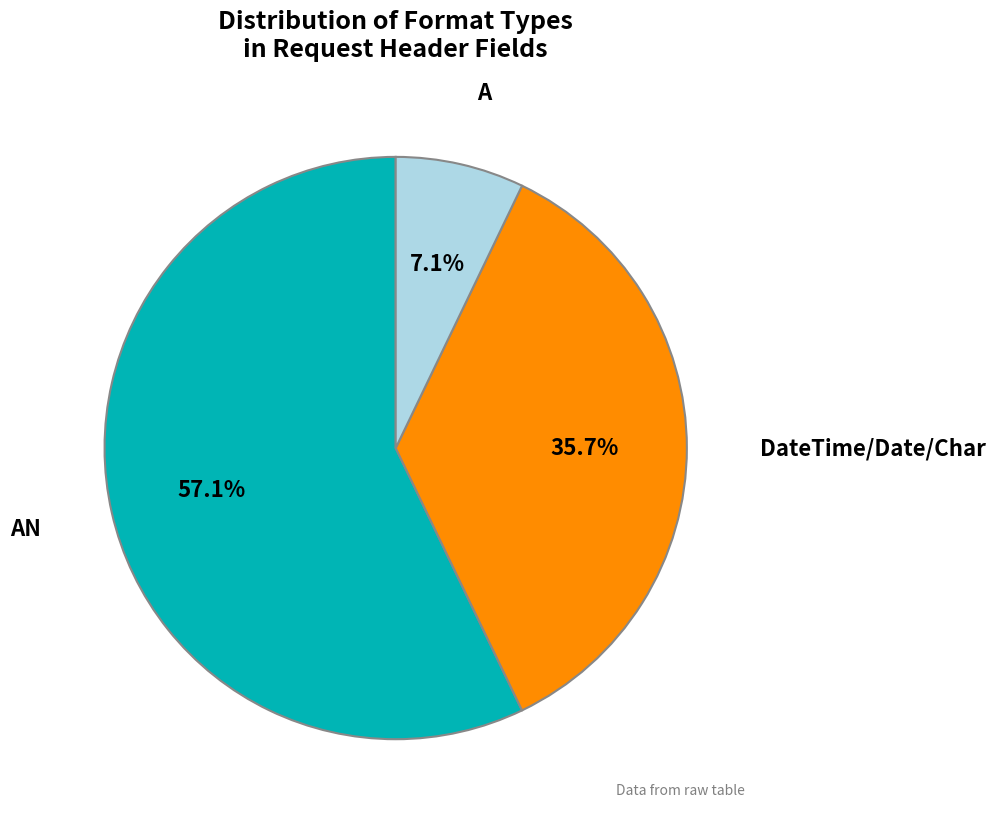

Is there any slice that represents more than half of the pie?

Yes